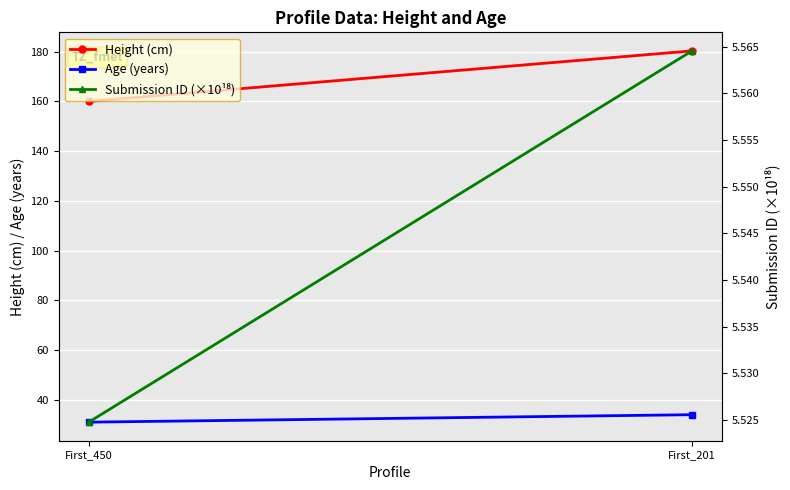

Rank the series by their average value, from highest to lowest.

Height (cm), Age (years), Submission ID (×10¹⁸)